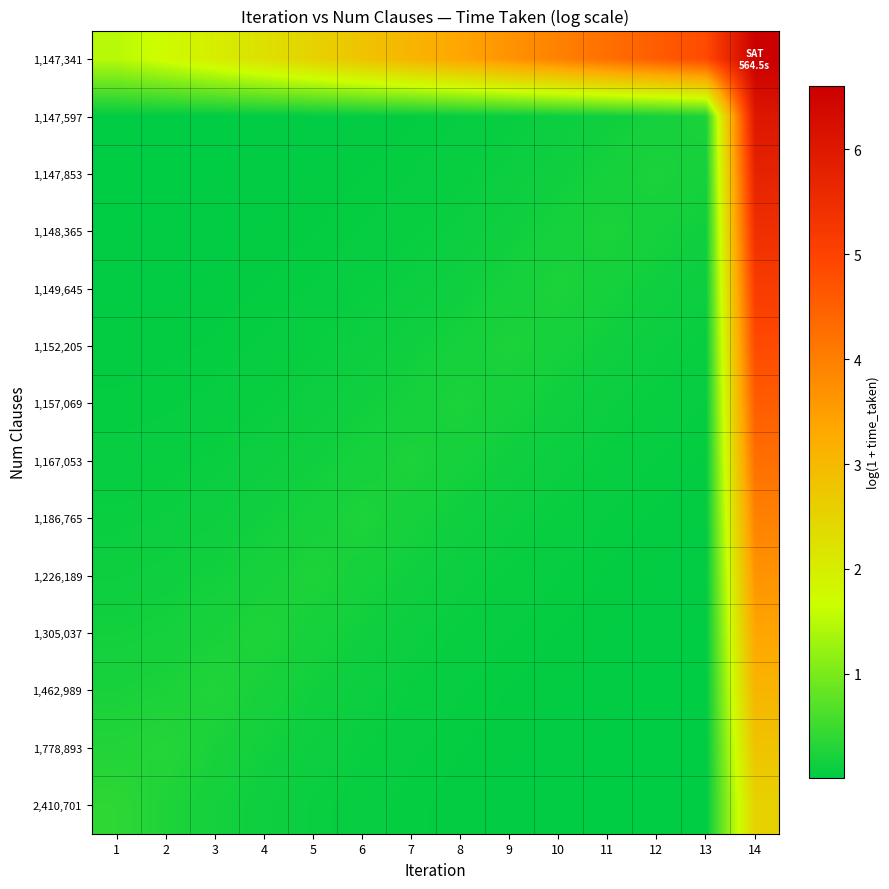

At how many categories does at least one series exceed 4?

4